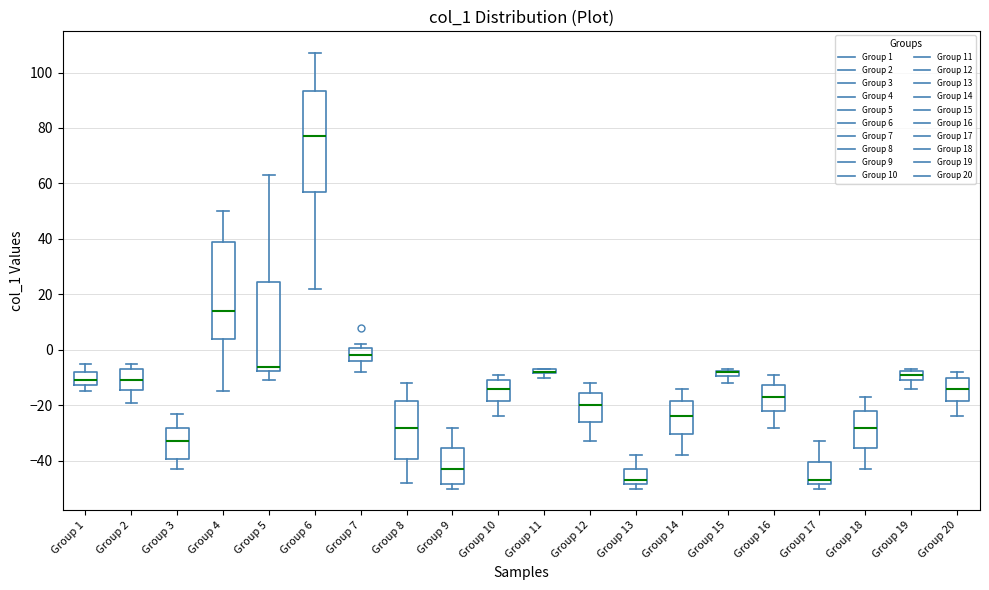

Where is the upper edge of the box for Group 9 on the y-axis? The values are not printed on the chart, so give them approximately, as read against the axis.

-36